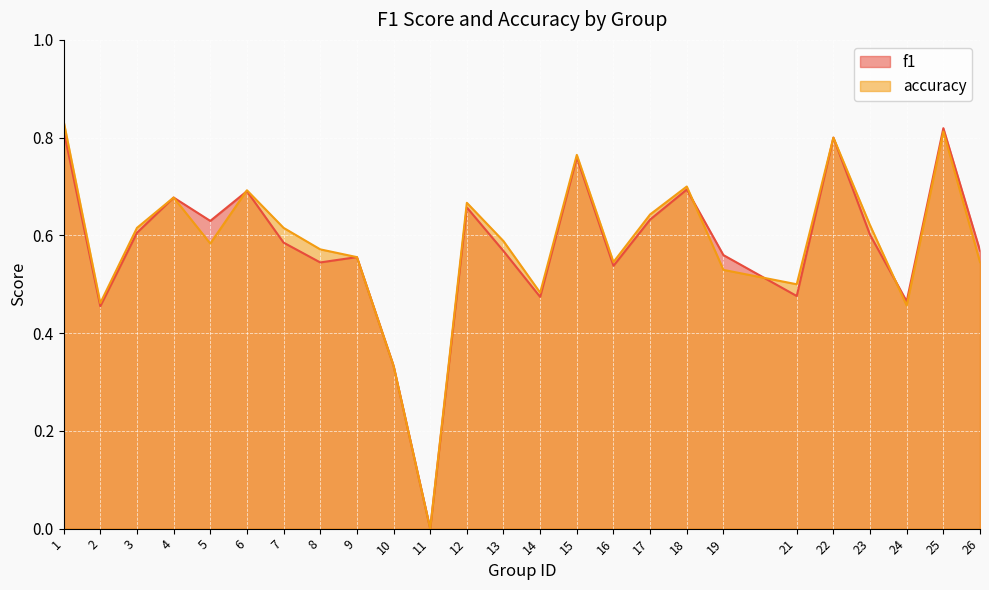

What is the approximate value of accuracy at 17?

0.6